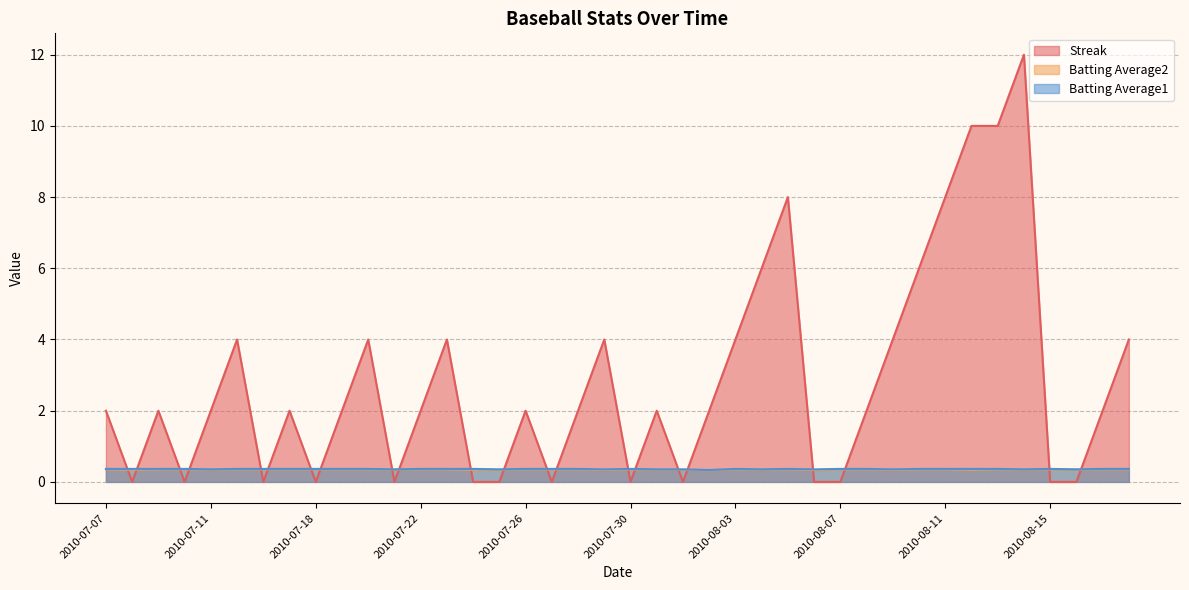

Count the number of categories in the chart.

40